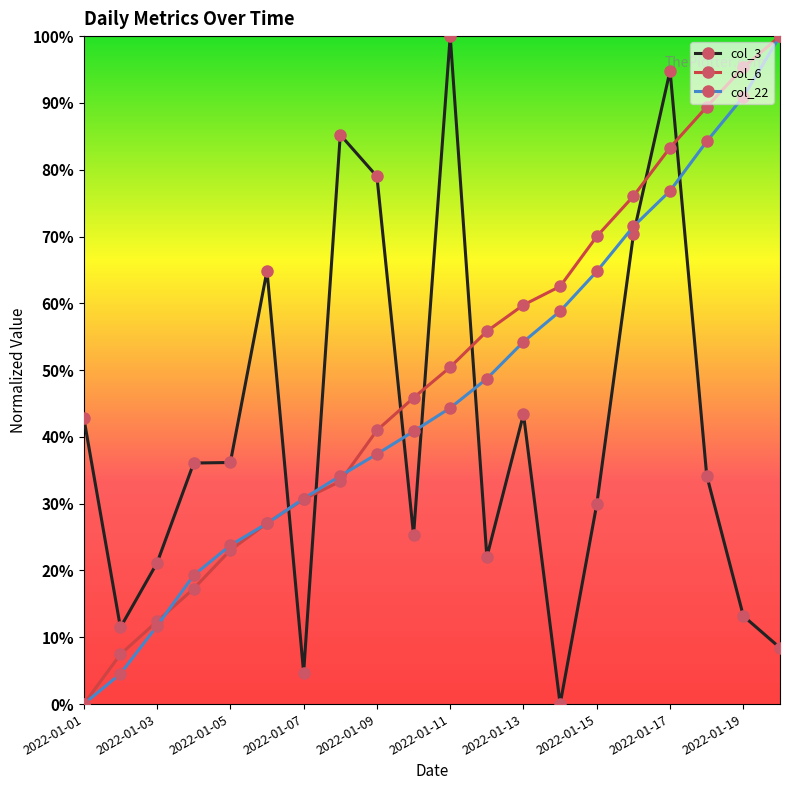

What are all the series names shown in the legend?

col_3, col_6, col_22